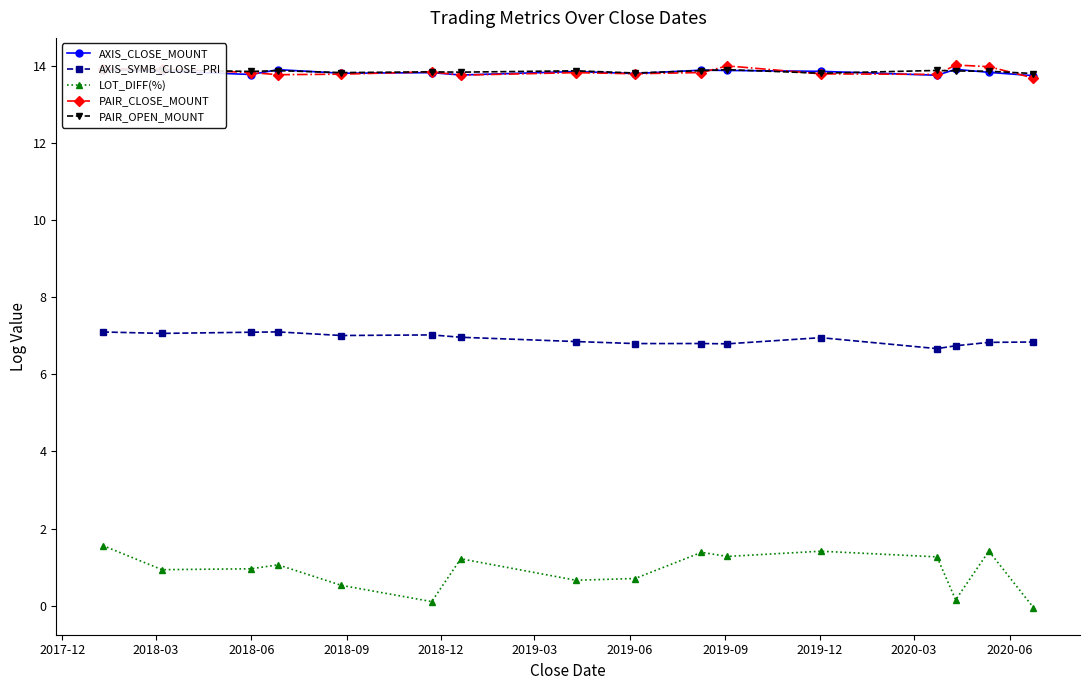

What is the maximum value for LOT_DIFF(%)?

1.6